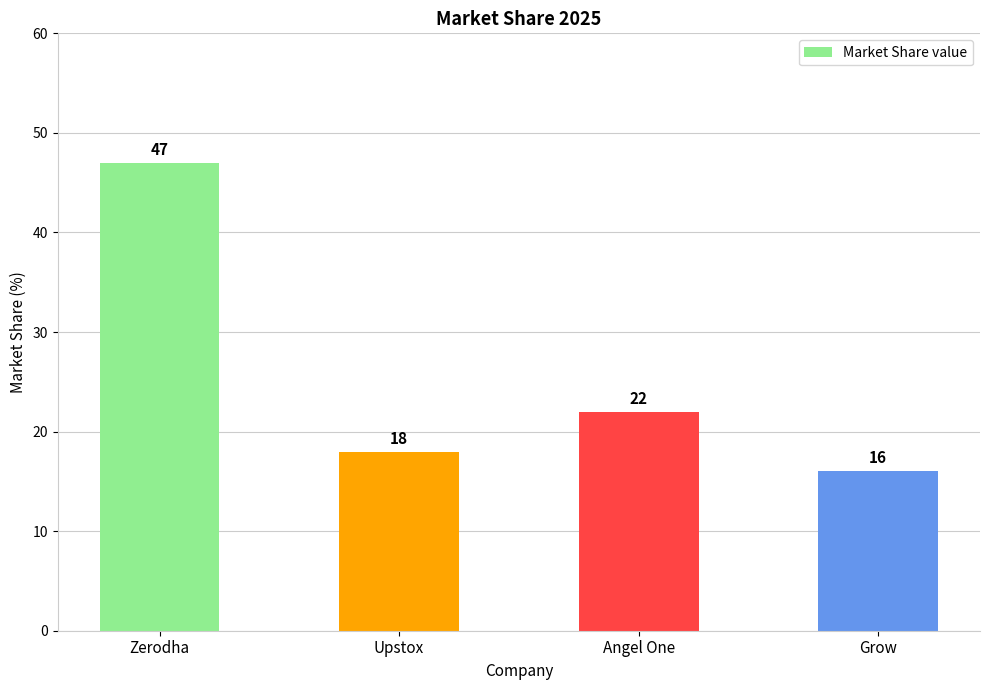

What value does the data have at Angel One, to the nearest 10?

20